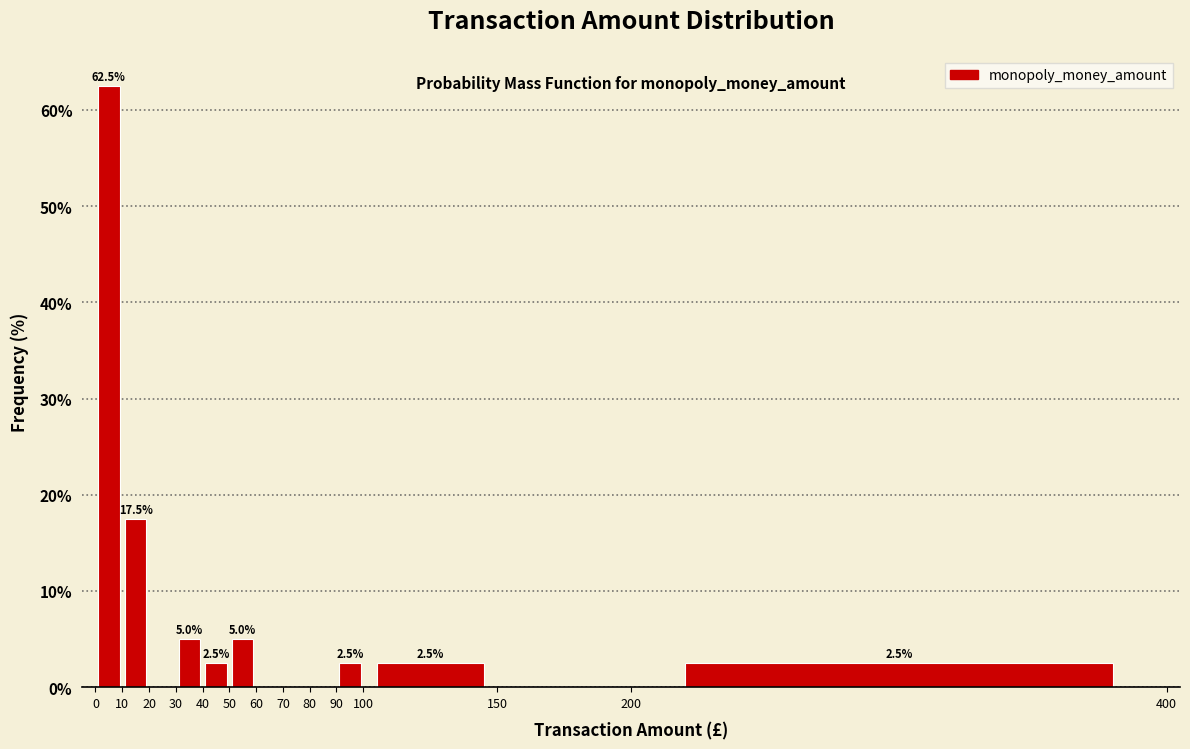

Which range on the x-axis has the tallest bar?

0 to 10